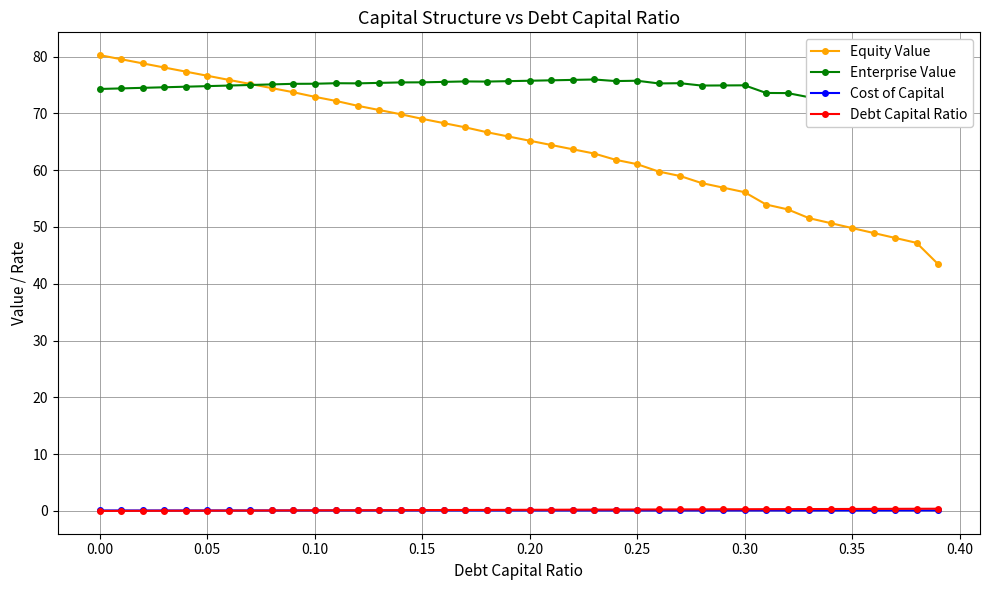

Reading left to right, transcribe all the data shown in this chart.

Equity Value: 80.3	79.5	78.8	78.1	77.4	76.6	75.9	75.2	74.5	73.7	72.9	72.2	71.3	70.6	69.9	69.0	68.3	67.5	66.7	65.9	65.2	64.4	63.7	62.9	61.8	61.1	59.8	59.0	57.7	56.9	56.1	54.0	53.1	51.6	50.7	49.8	48.9	48.1	47.2	43.5
Enterprise Value: 74.3	74.4	74.5	74.6	74.7	74.8	74.9	75.0	75.1	75.2	75.2	75.3	75.3	75.4	75.5	75.5	75.6	75.6	75.6	75.7	75.8	75.8	75.9	76.0	75.7	75.8	75.3	75.3	74.9	74.9	74.9	73.6	73.6	72.8	72.8	72.8	72.7	72.7	72.6	69.7
Cost of Capital: 0.1	0.1	0.1	0.1	0.1	0.1	0.1	0.1	0.1	0.1	0.1	0.1	0.1	0.1	0.1	0.1	0.1	0.1	0.1	0.1	0.1	0.1	0.1	0.1	0.1	0.1	0.1	0.1	0.1	0.1	0.1	0.1	0.1	0.1	0.1	0.1	0.1	0.1	0.1	0.1
Debt Capital Ratio: 0.0	0.0	0.0	0.0	0.0	0.1	0.1	0.1	0.1	0.1	0.1	0.1	0.1	0.1	0.1	0.1	0.2	0.2	0.2	0.2	0.2	0.2	0.2	0.2	0.2	0.2	0.3	0.3	0.3	0.3	0.3	0.3	0.3	0.3	0.3	0.3	0.4	0.4	0.4	0.4